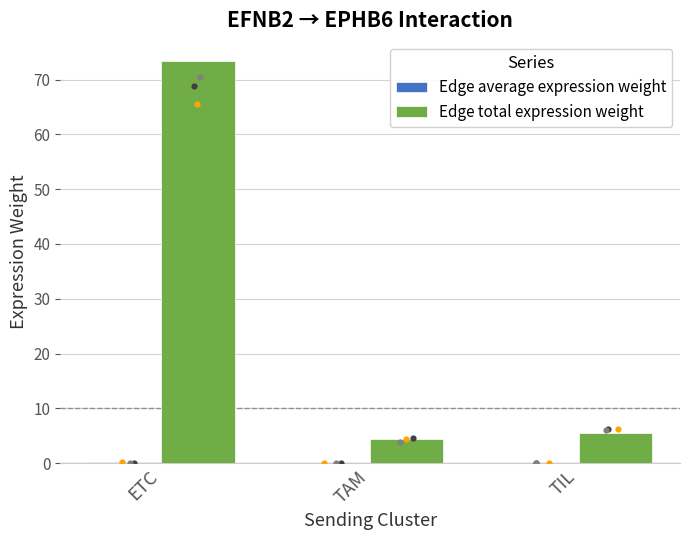

At how many categories does at least one series exceed 31?

1